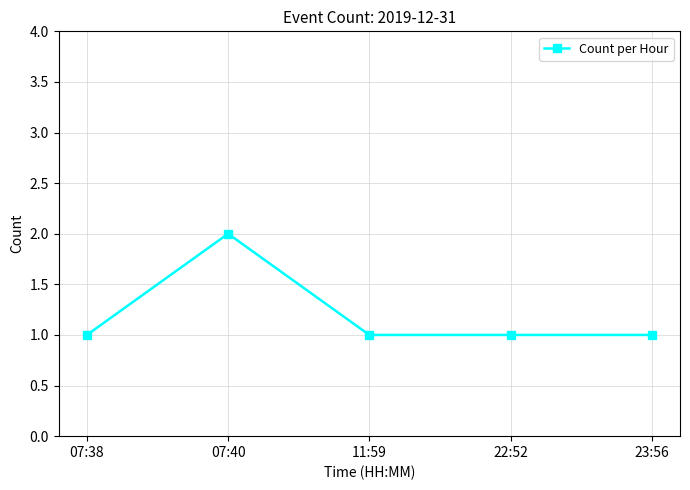

What is the sum of the values at 23:56 and 22:52?

2